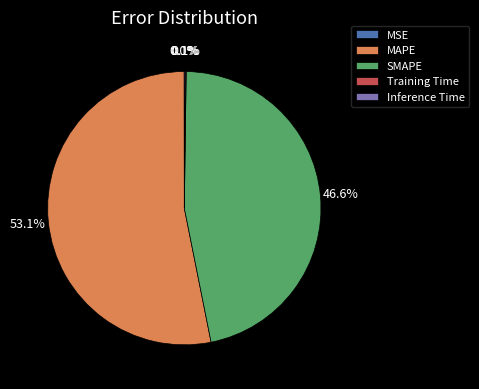

Which category has the biggest portion of the pie?

MAPE